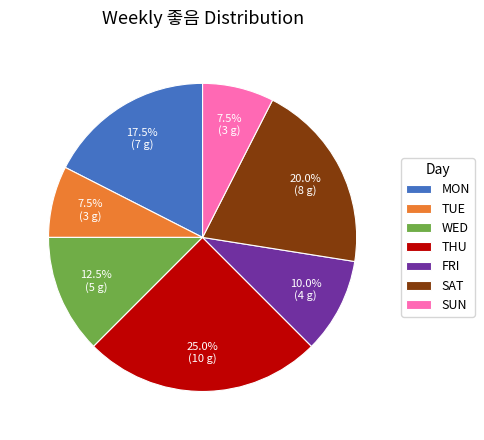

Is there any slice that represents more than half of the pie?

No